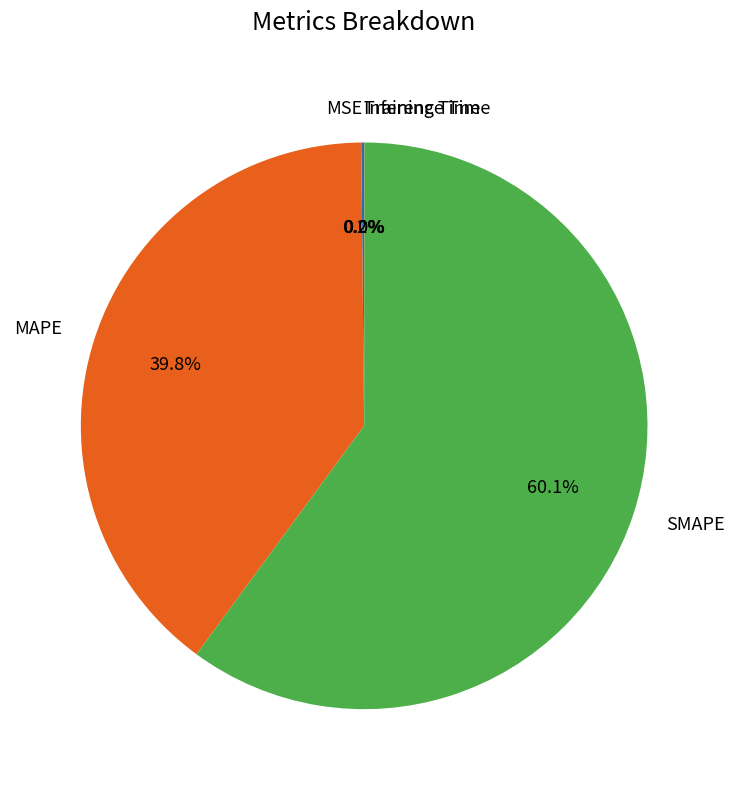

What percentage is NOT represented by MAPE?

60.2%